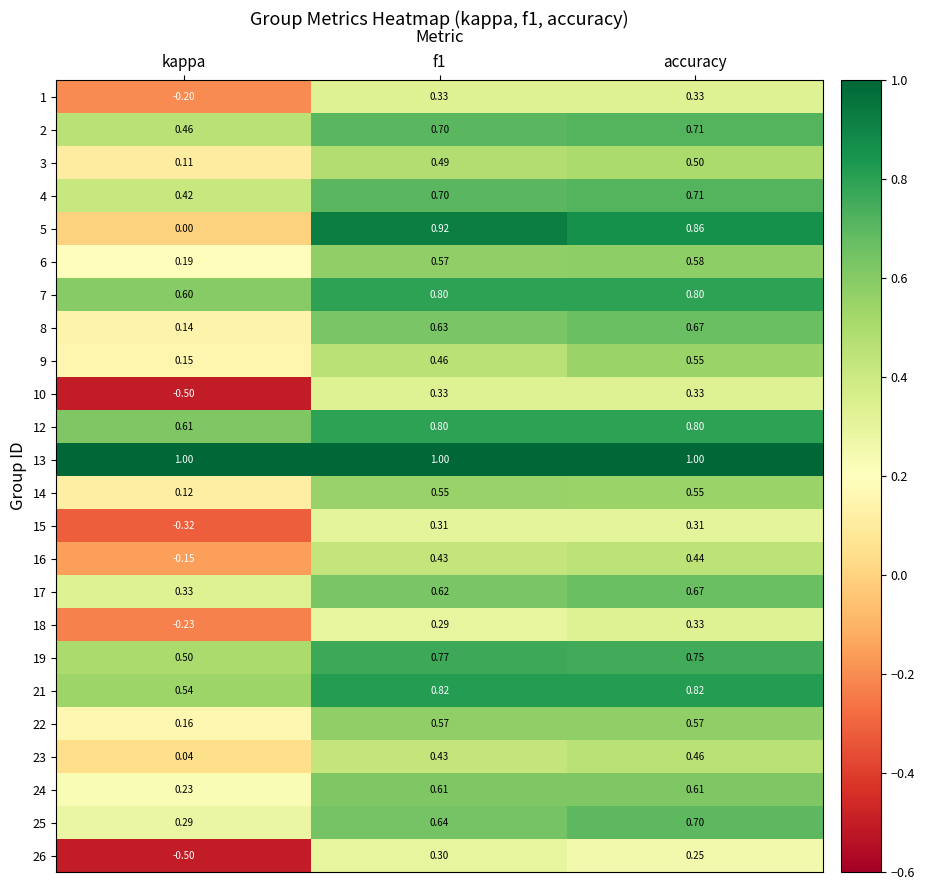

Is the value of 1 at f1 greater than the value of 9 at kappa?

Yes